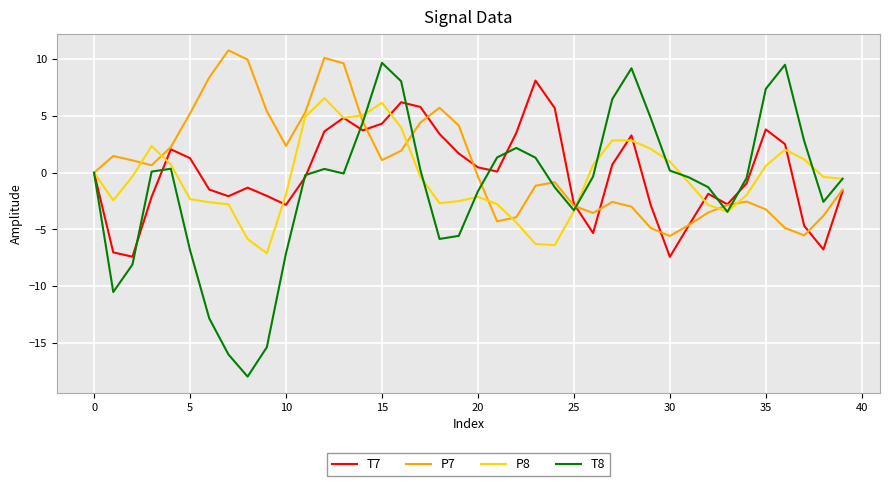

Which series has the widest spread of values?

T8